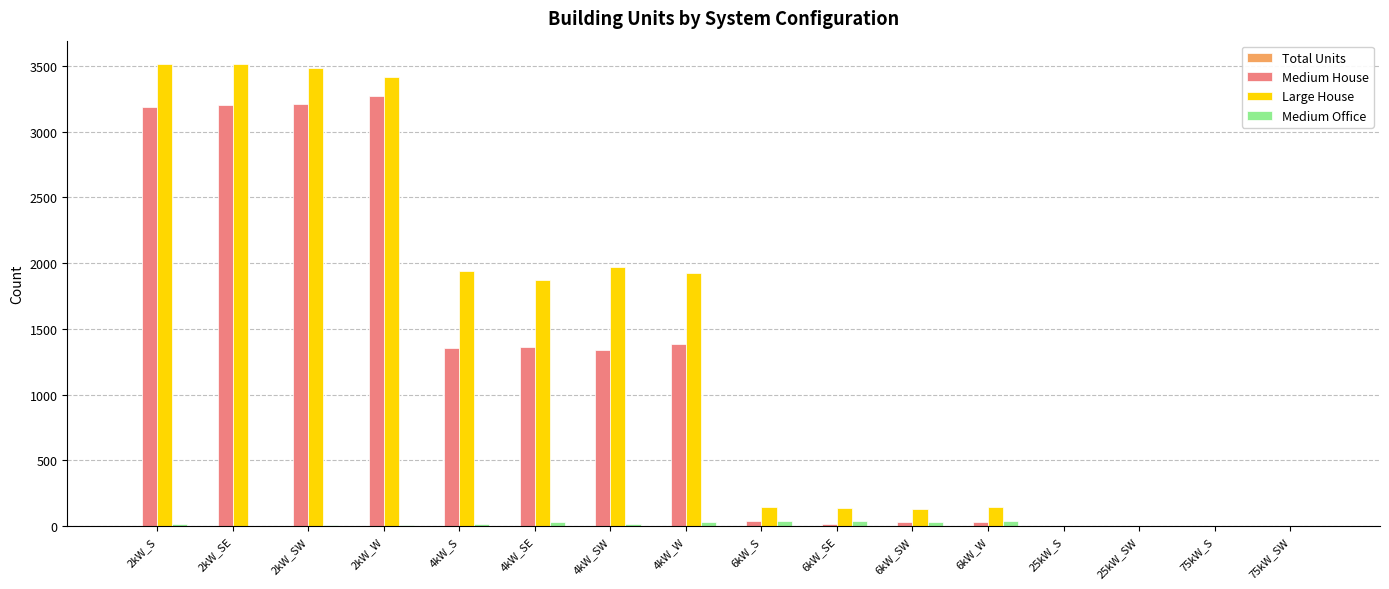

What is the sum of all Medium House values?

18433